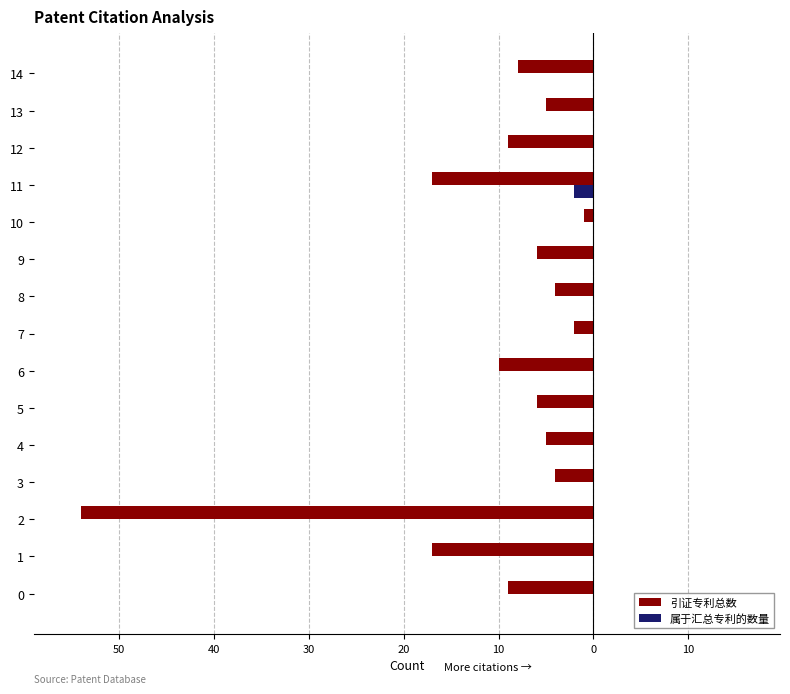

What are all the series names shown in the legend?

引证专利总数, 属于汇总专利的数量